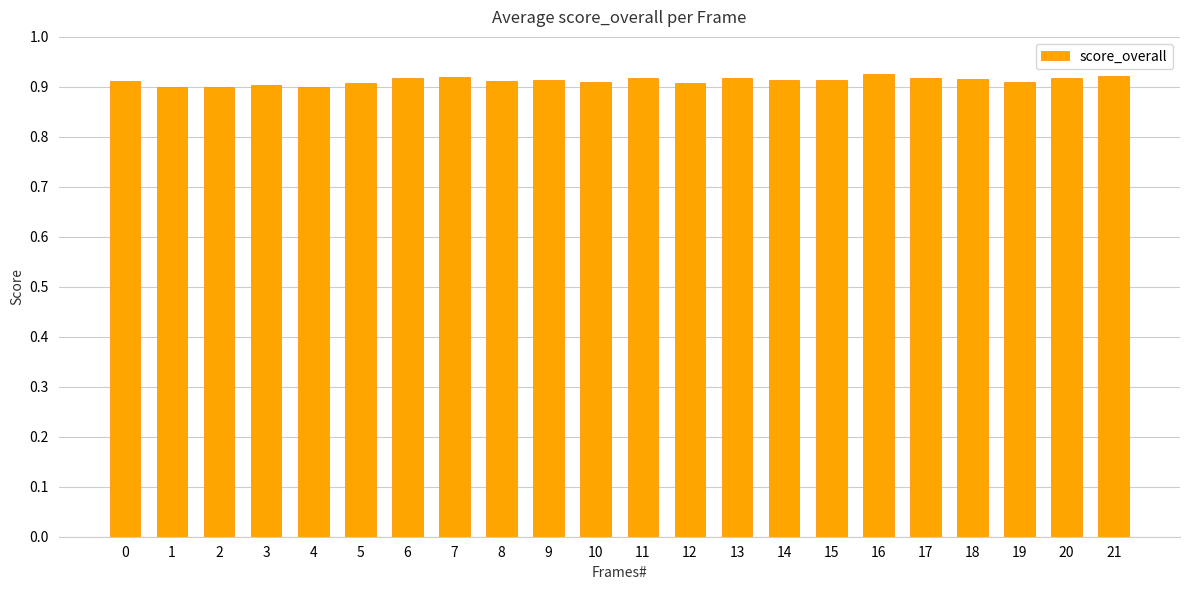

How many series are shown in this chart?

1